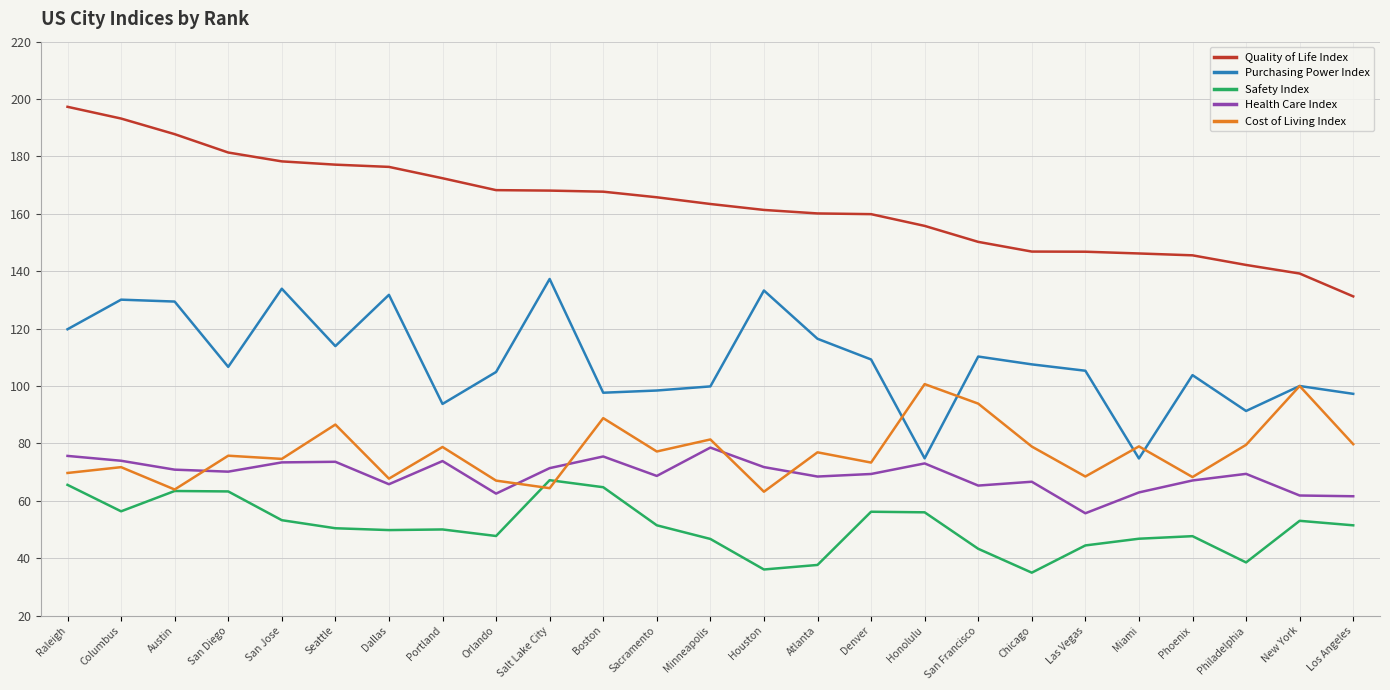

True or false: Quality of Life Index has a value of 145.5 at Phoenix.

True